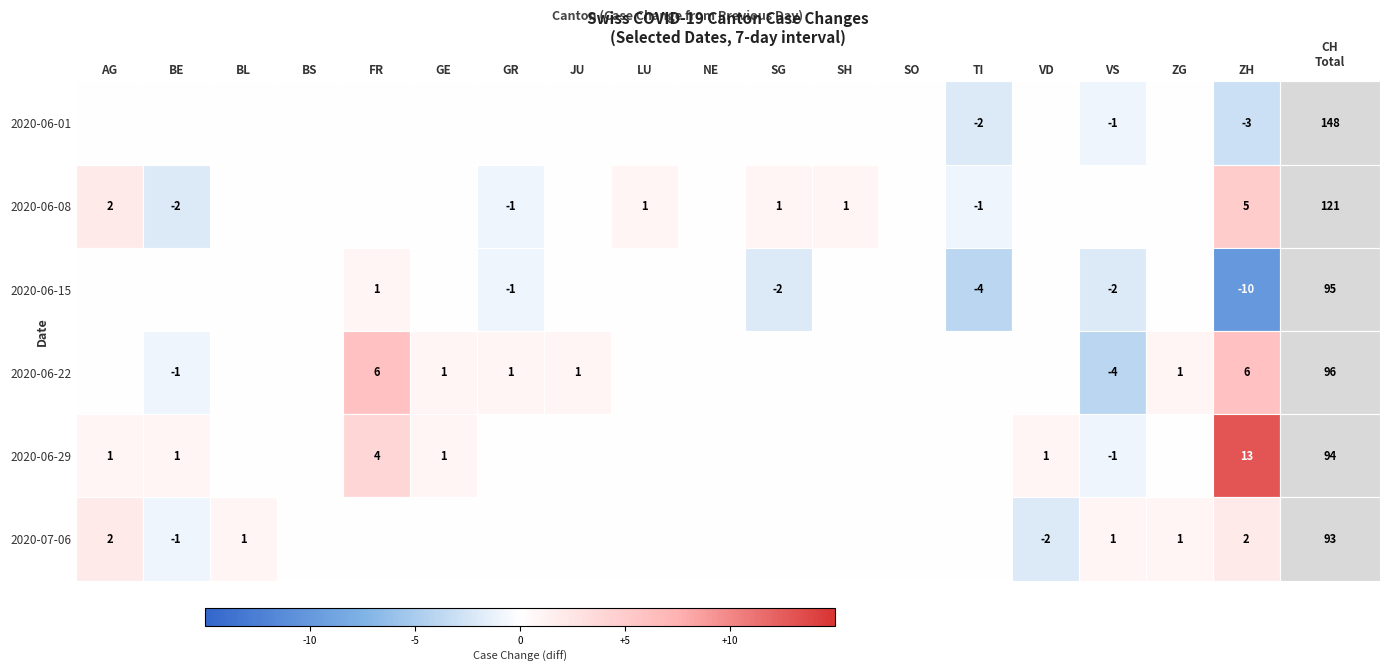

The value at 3 is 31. True or false?

False